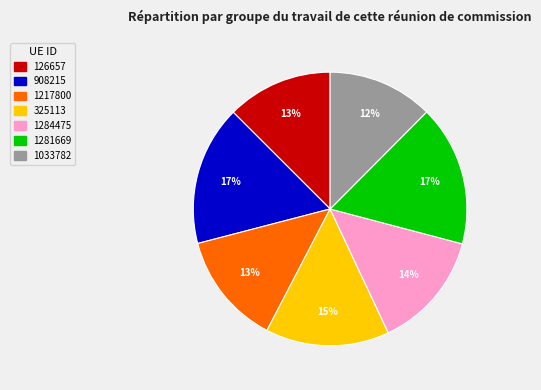

What percentage is the 908215 slice, to the nearest percent?

17%